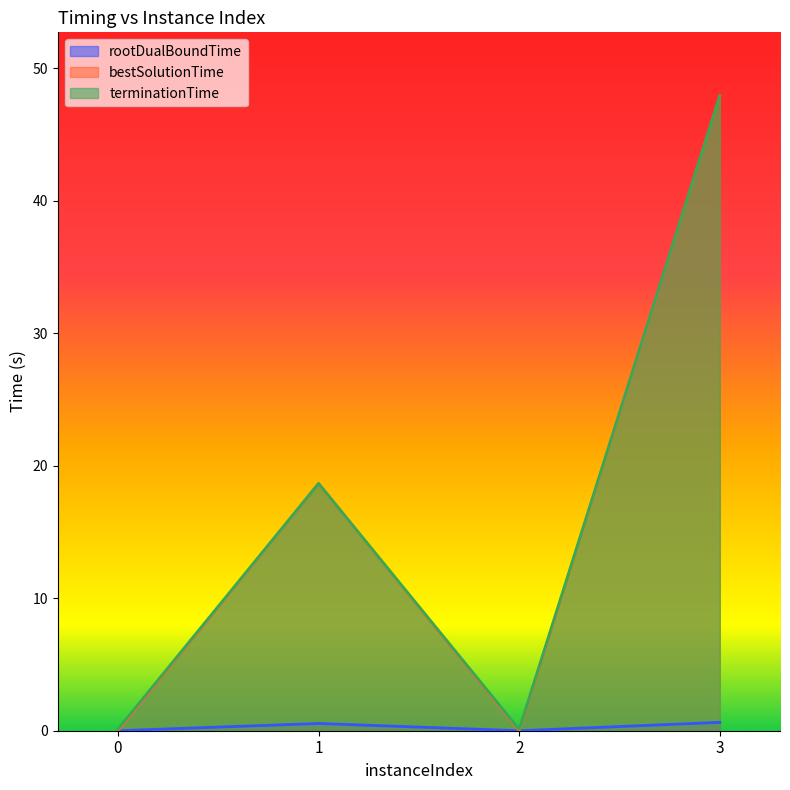

At which category does the chart reach its minimum across all series?

2